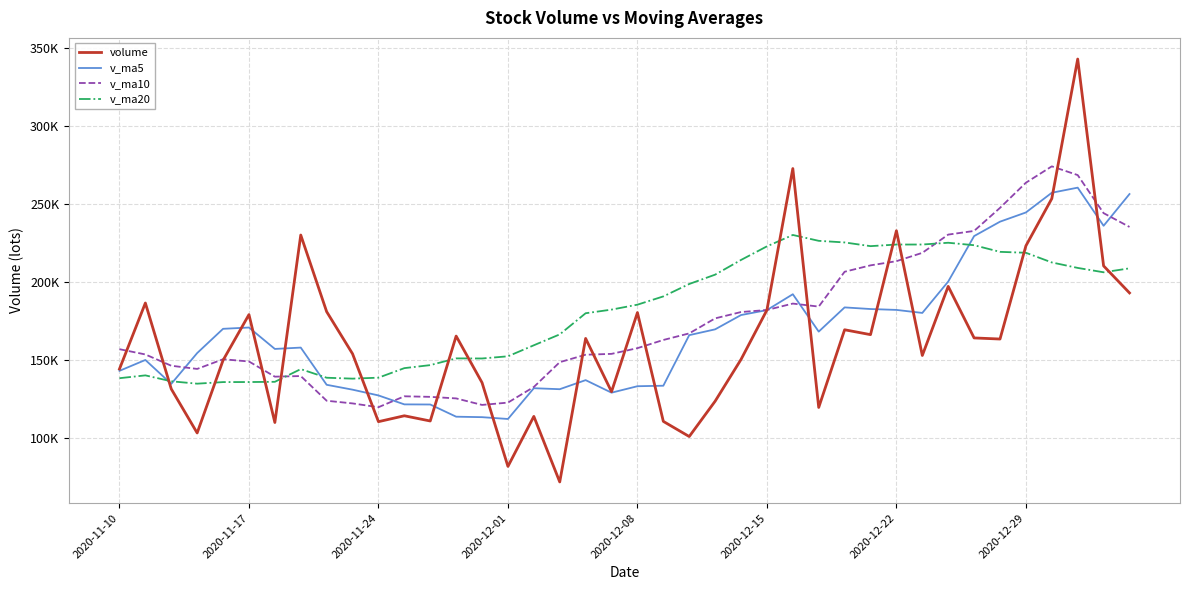

Does the chart have visible grid lines?

Yes